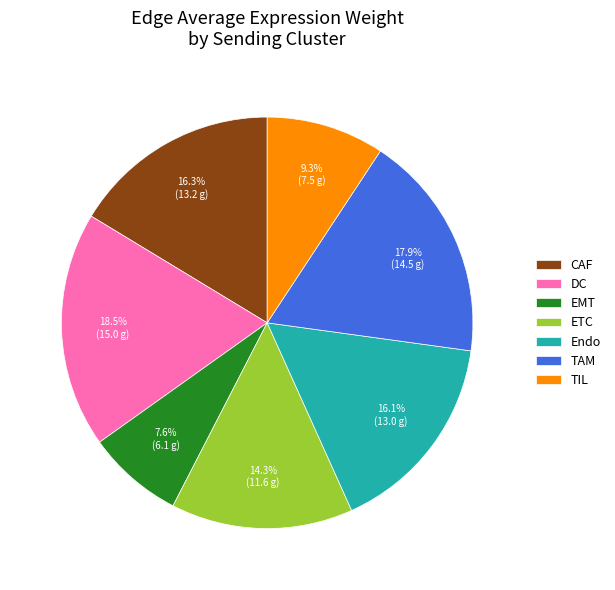

To the nearest percent, what is the combined percentage of TIL and CAF?

26%